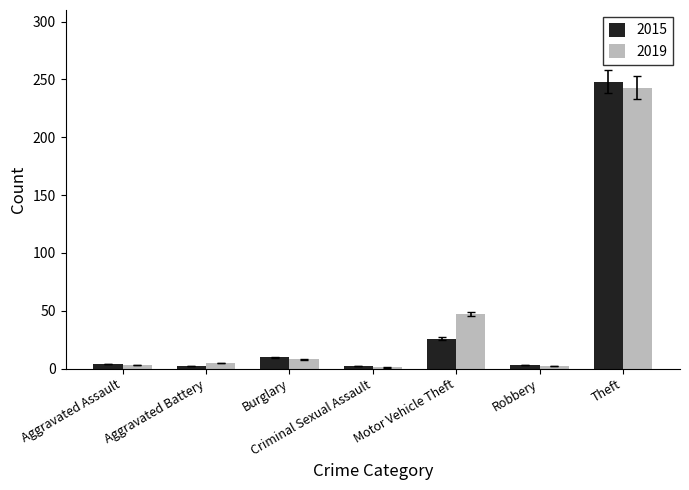

What is the total value across all series at Theft?

491